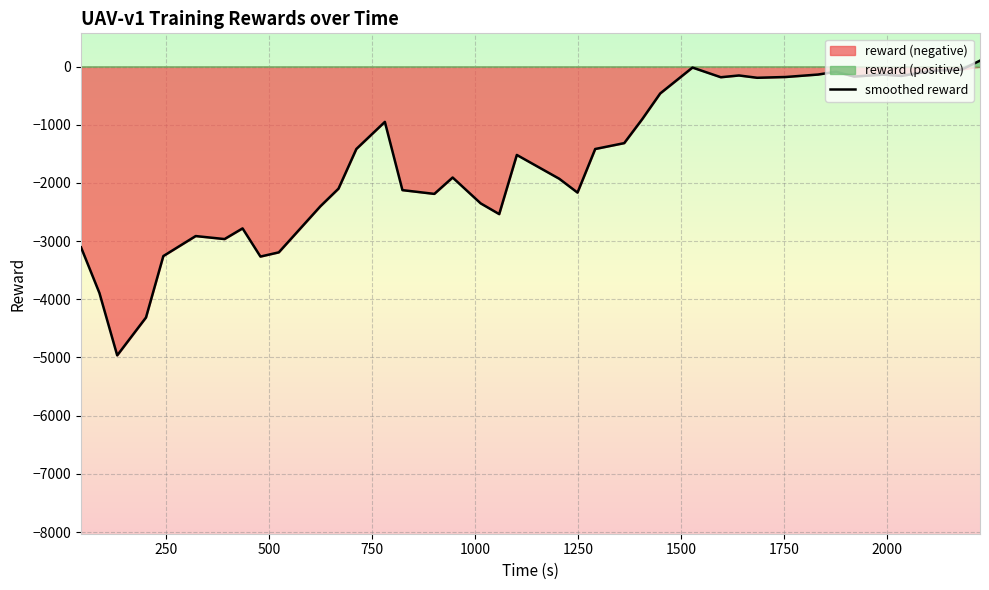

What is the maximum value shown in the chart?

102.1